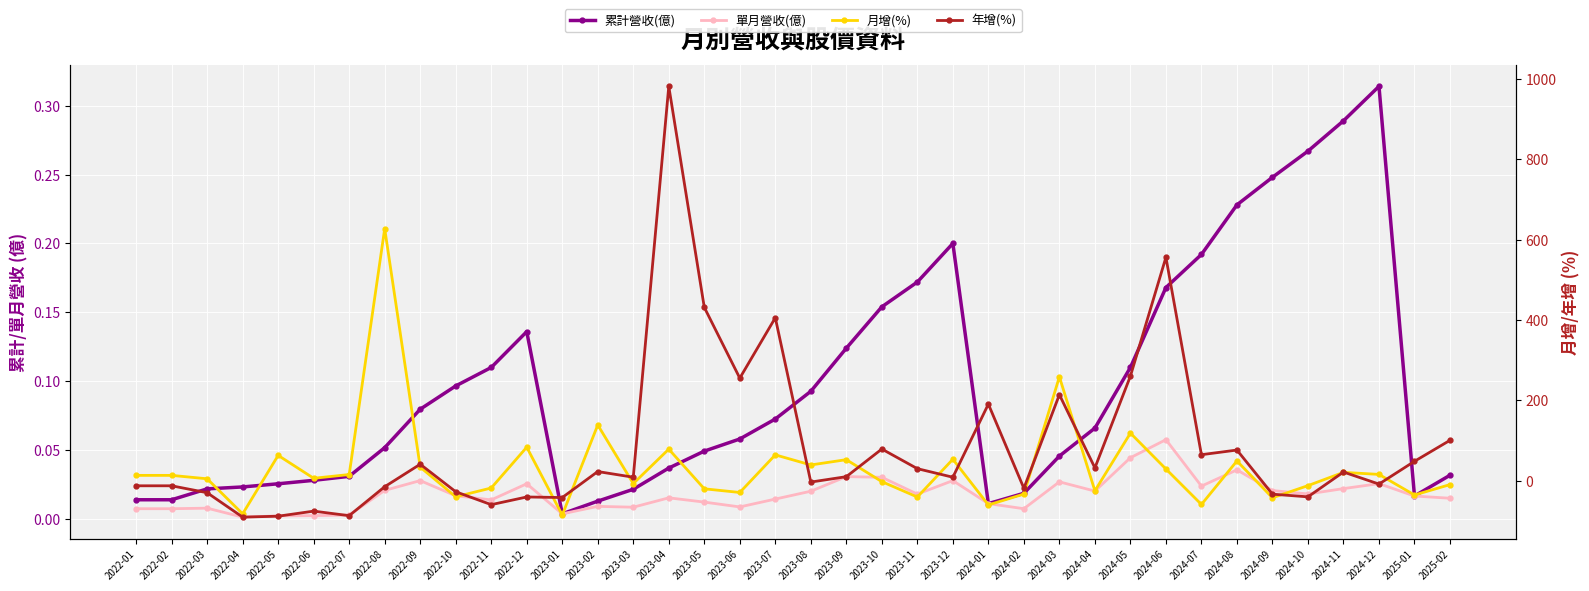

Where is 年增(%) nearest to the value 445?

2023-05